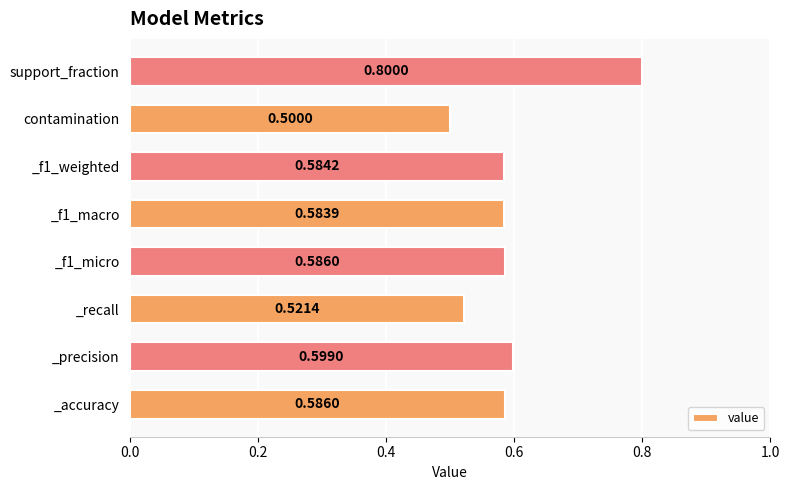

What is the sum of the values at _precision and _f1_micro?

1.2